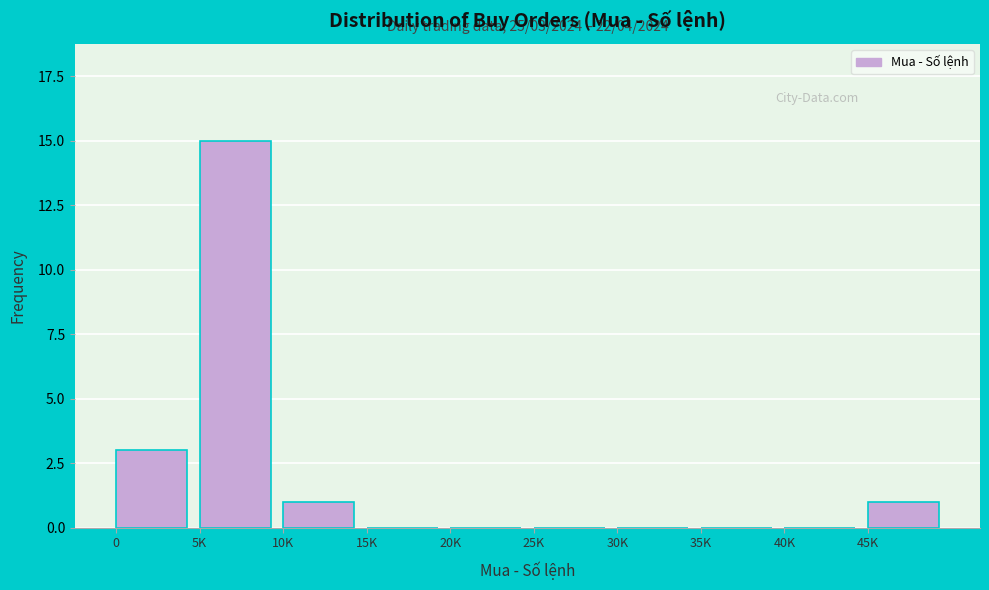

Reading left to right, what are all the values shown in this chart?

0=3	5K=15	10K=1	15K=0	20K=0	25K=0	30K=0	35K=0	40K=0	45K=1